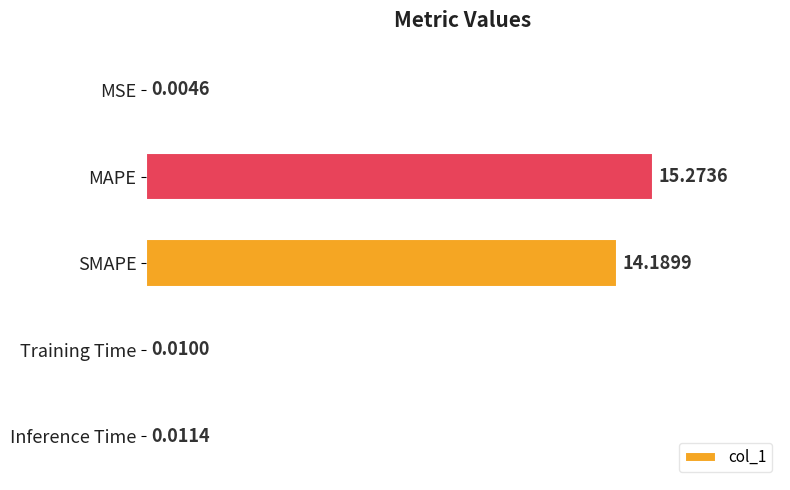

What is the average value?

5.9